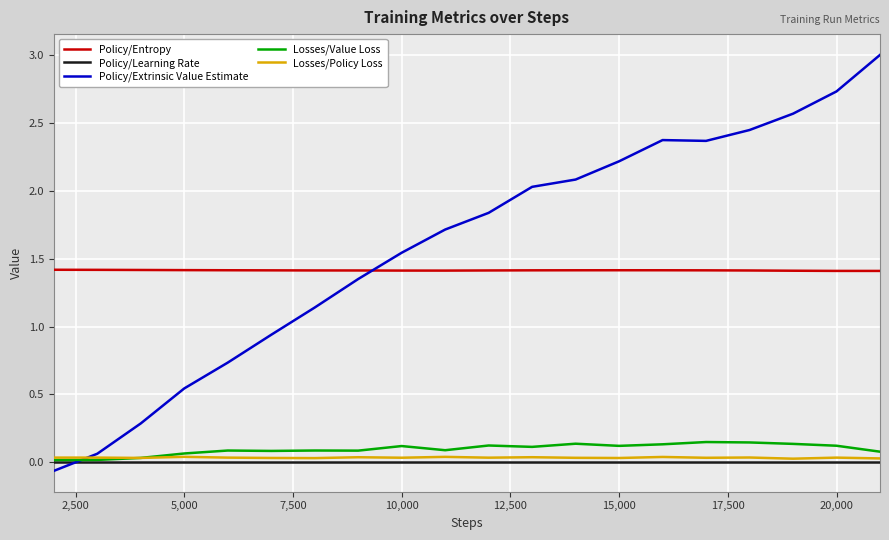

At how many categories does at least one series exceed 2?

9